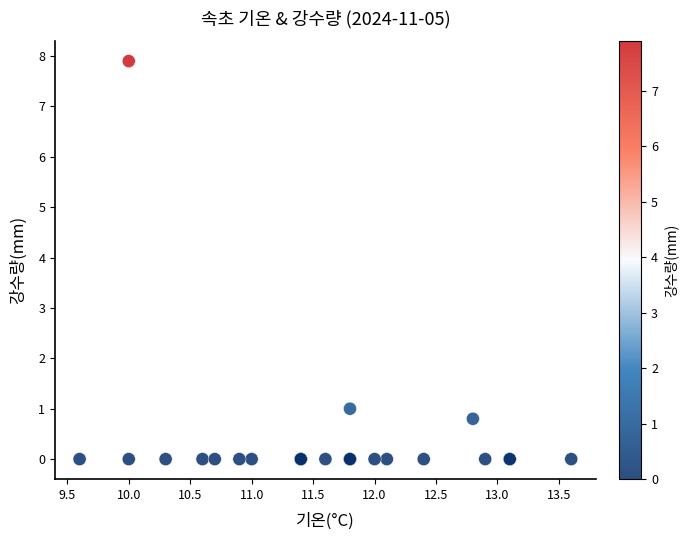

What Y value in the scatter plot is closest to 3?

1.0